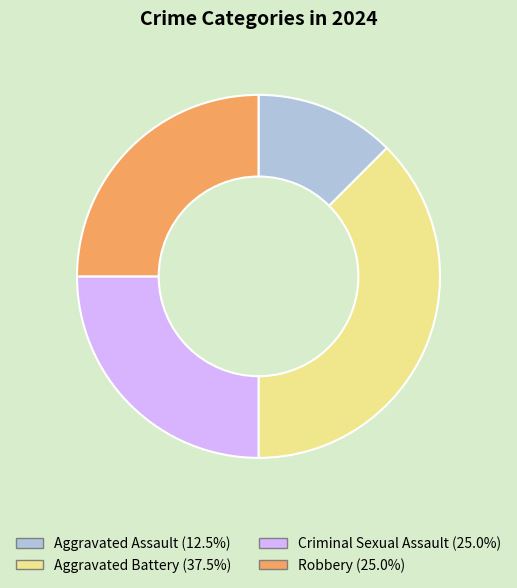

The Aggravated Battery slice represents 23% of the pie. True or false?

False